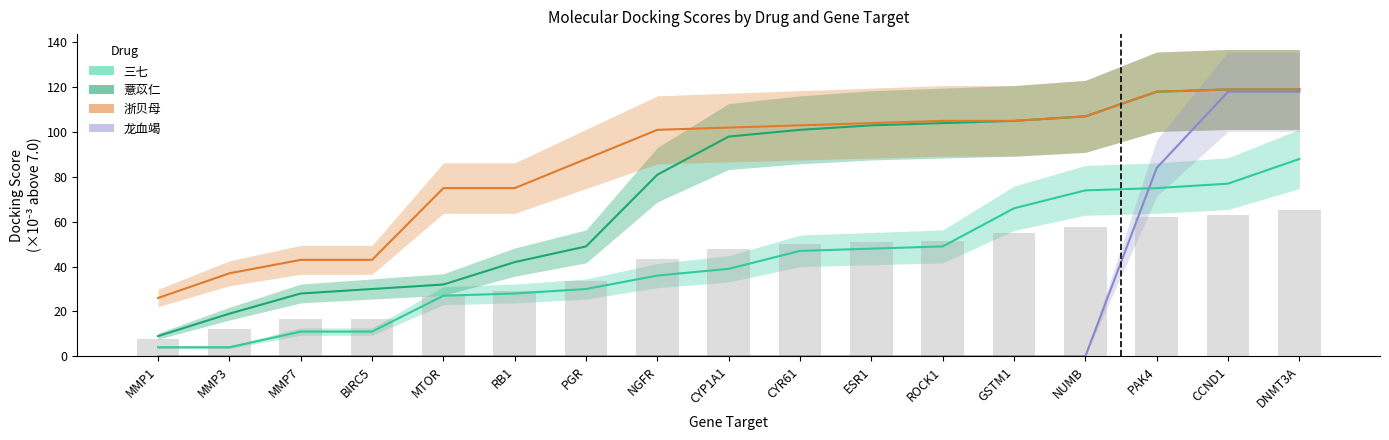

Is it true that 龙血竭 equals 0.0 at RB1?

True